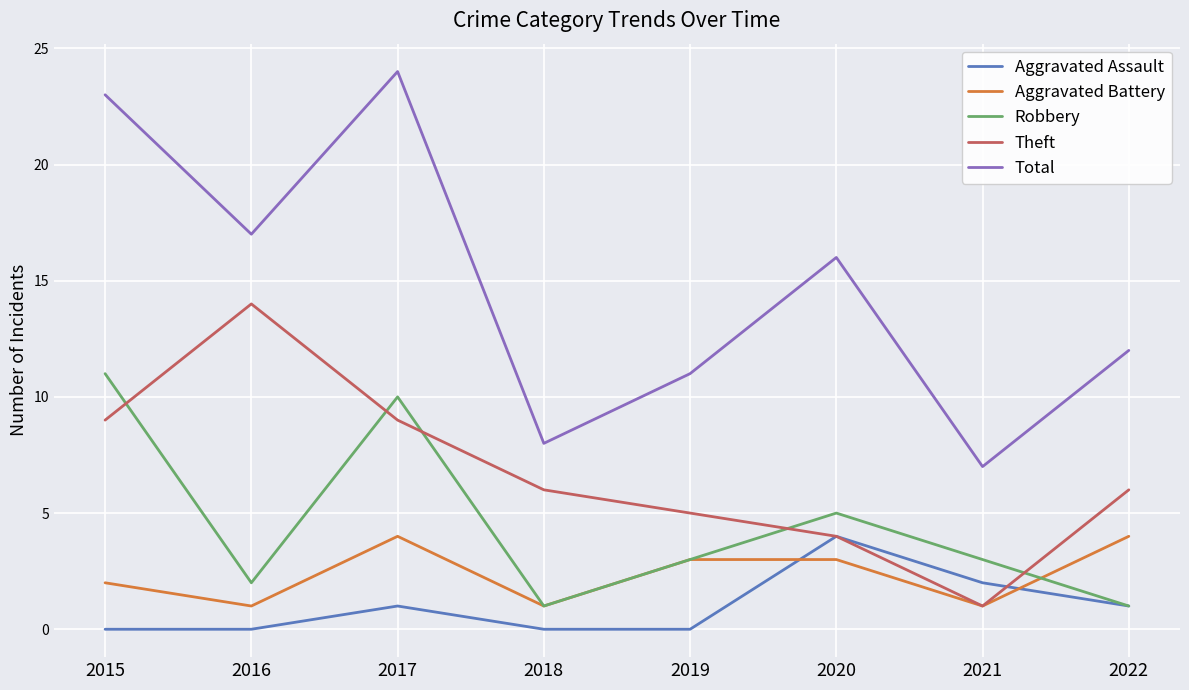

At which category does the chart reach its peak across all series?

2017